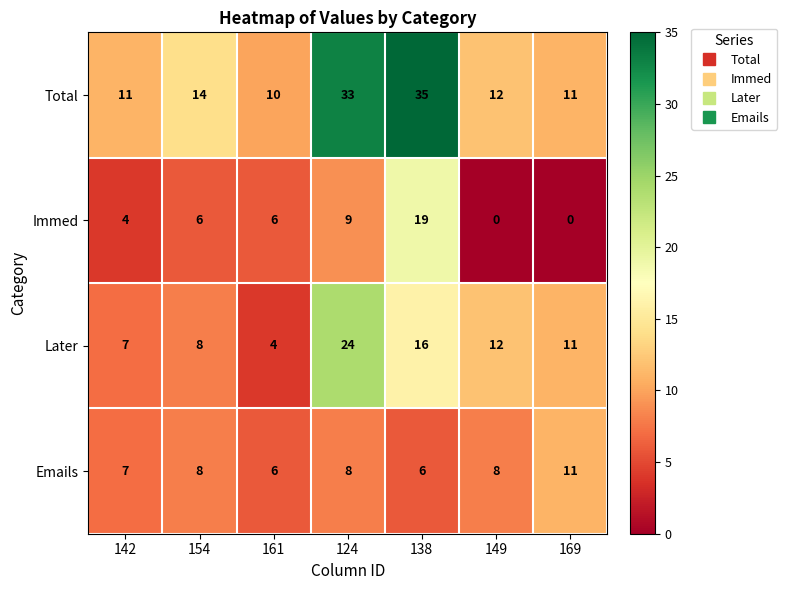

What is the difference between the Immed values at 124 and 138?

10